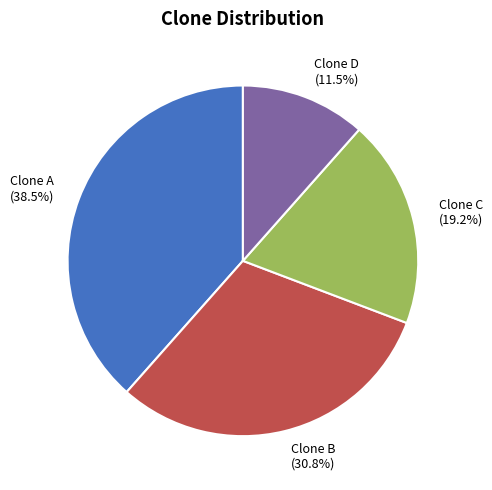

What is the total percentage of Clone D and Clone A?

50.0%